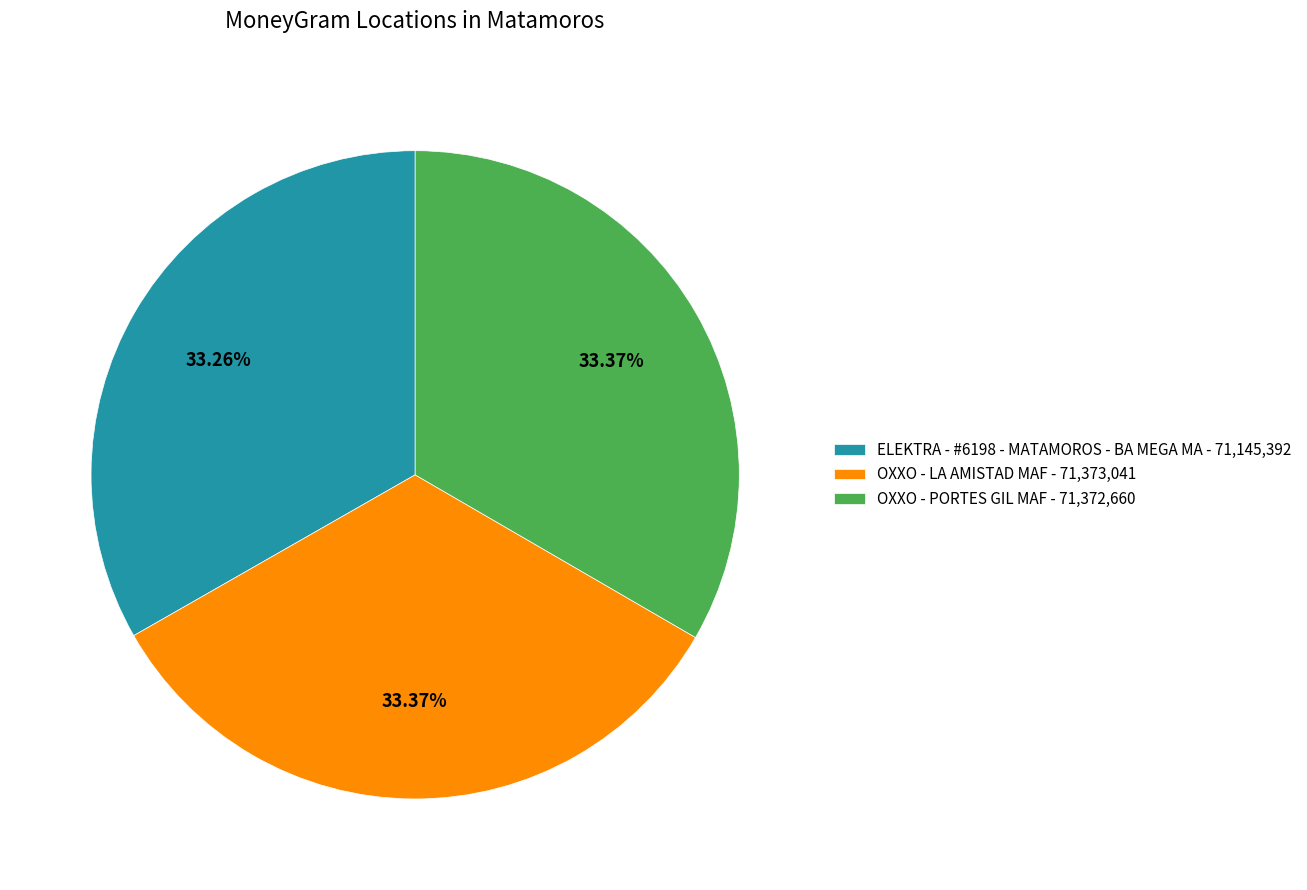

Is there a majority slice in this chart?

No